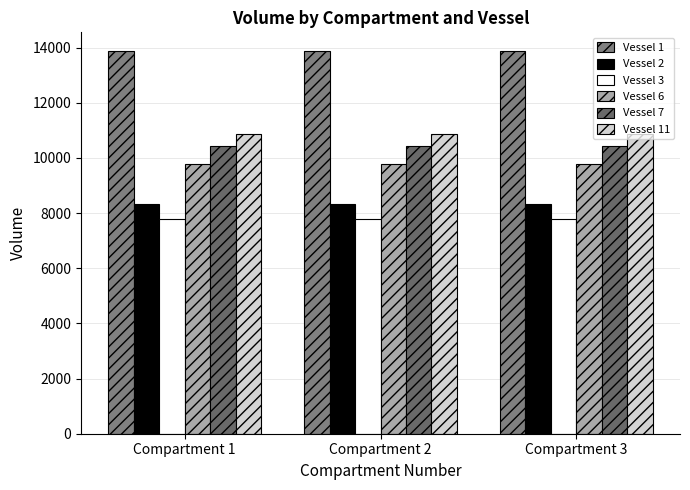

At which category is the sum across all series the highest?

Compartment 1